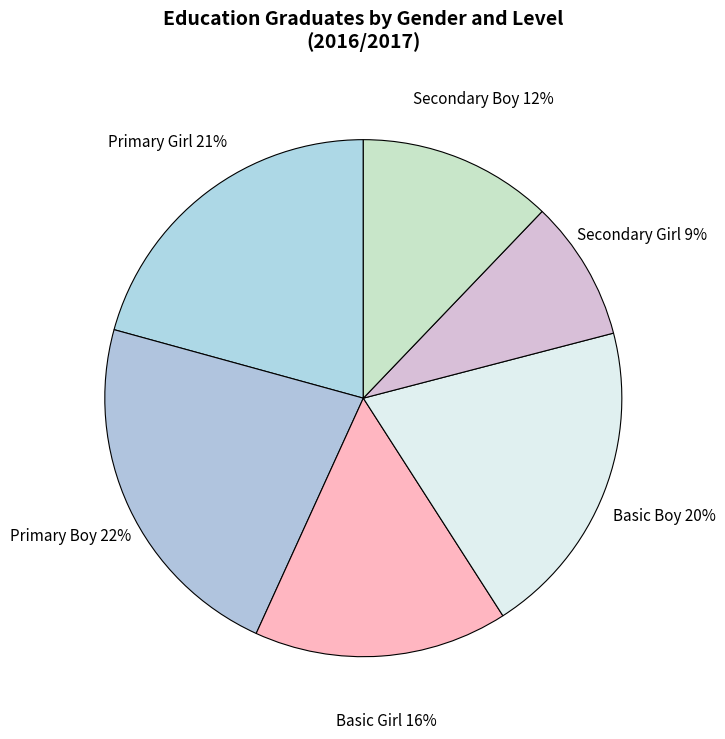

Which has a higher value, Basic Boy or Basic Girl?

Basic Boy